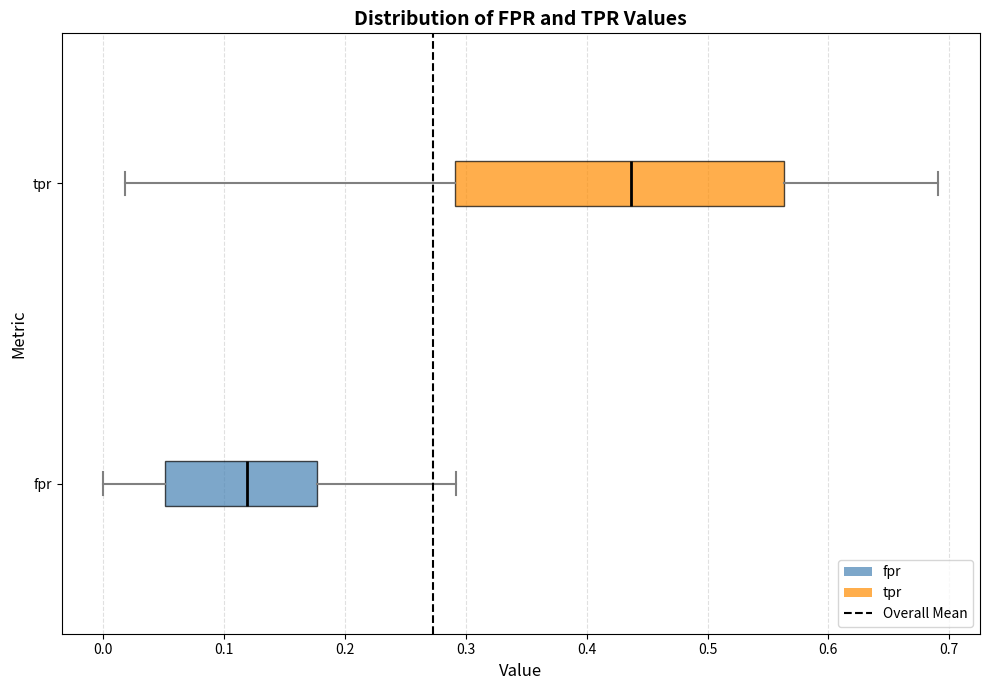

Where does the right whisker of the box for tpr end on the x-axis? The values are not printed on the chart, so give them approximately, as read against the axis.

0.69